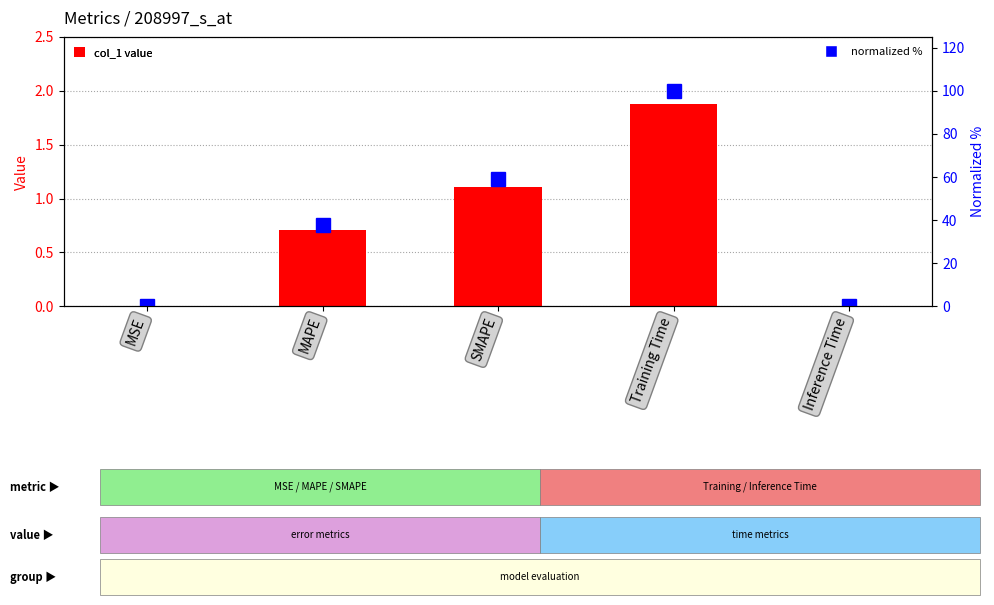

List the labels in order of normalized % value, smallest first.

MSE, Inference Time, MAPE, SMAPE, Training Time